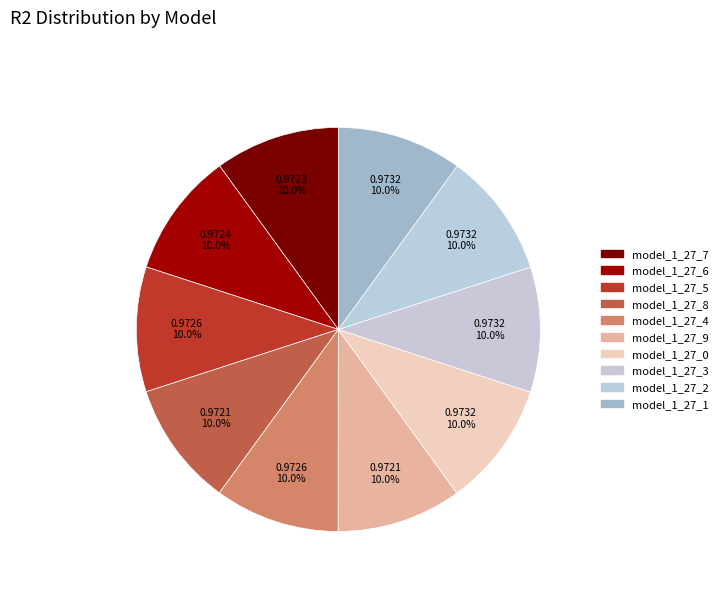

Which slice is the largest?

model_1_27_0